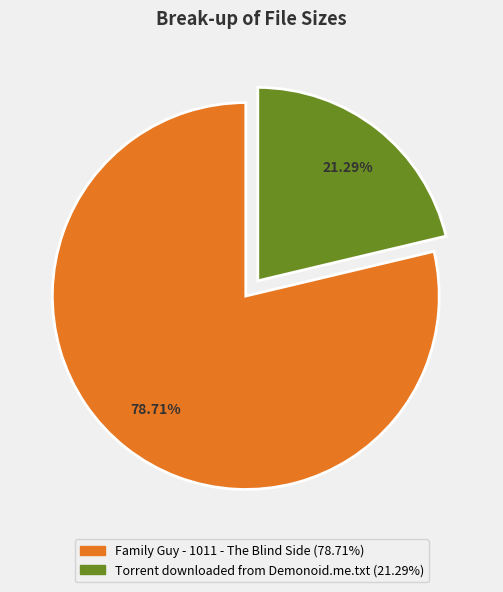

To the nearest percent, what is the difference between the Torrent downloaded from Demonoid.me.txt and Family Guy - 1011 - The Blind Side slice percentages?

57%